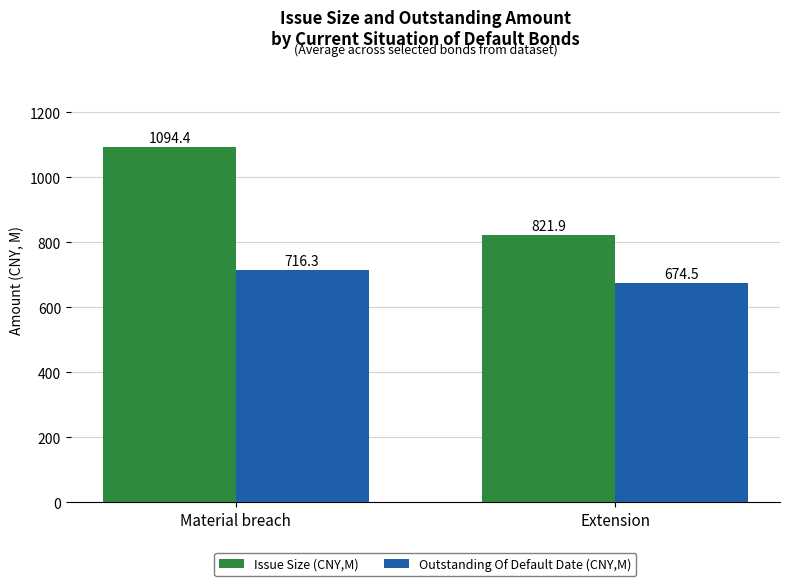

The Outstanding Of Default Date (CNY,M) series shows 674.5 at Extension. True or false?

True